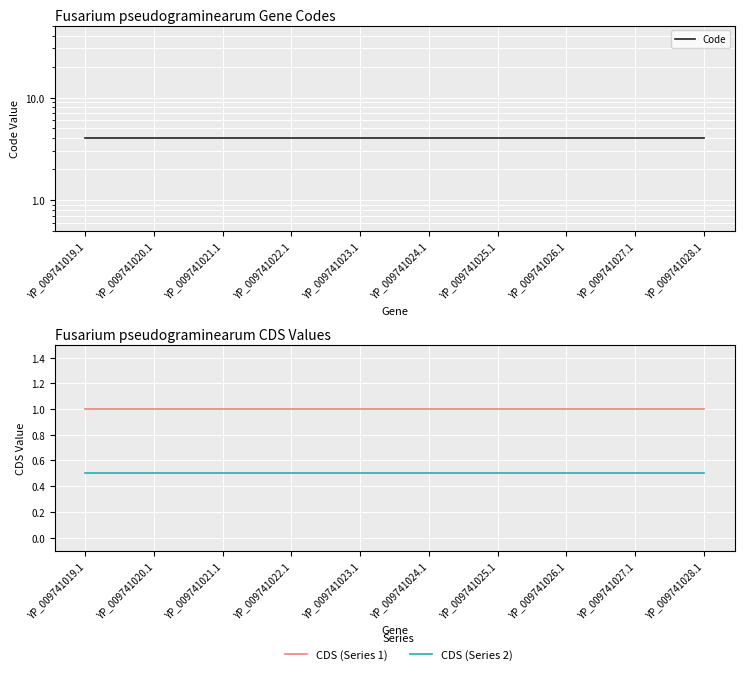

True or false: Code has a value of 6.1 at YP_009741022.1.

False